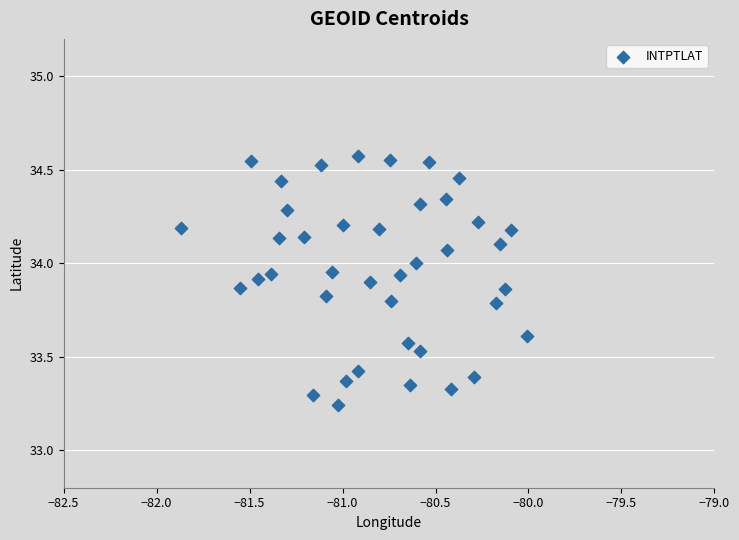

What is the range of X values (max minus min)?

1.9